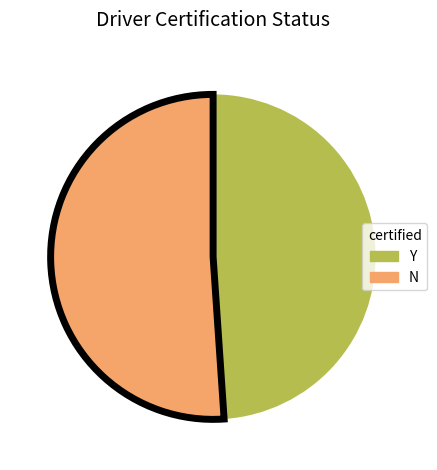

The N slice represents 51% of the pie. True or false?

True